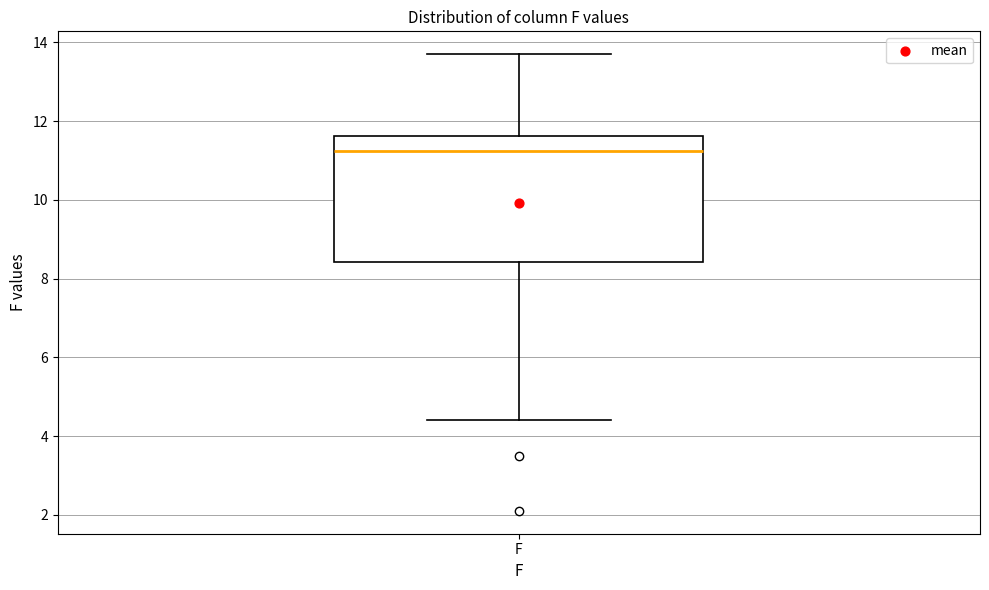

Transcribe this box plot: give where the median line is, the range the box spans, and where the two whiskers end, as read against the y-axis. The values are not printed on the chart, so give them approximately, as read against the axis.

median 11.2, box 8.4 to 11.6, whiskers 4.4 to 13.8